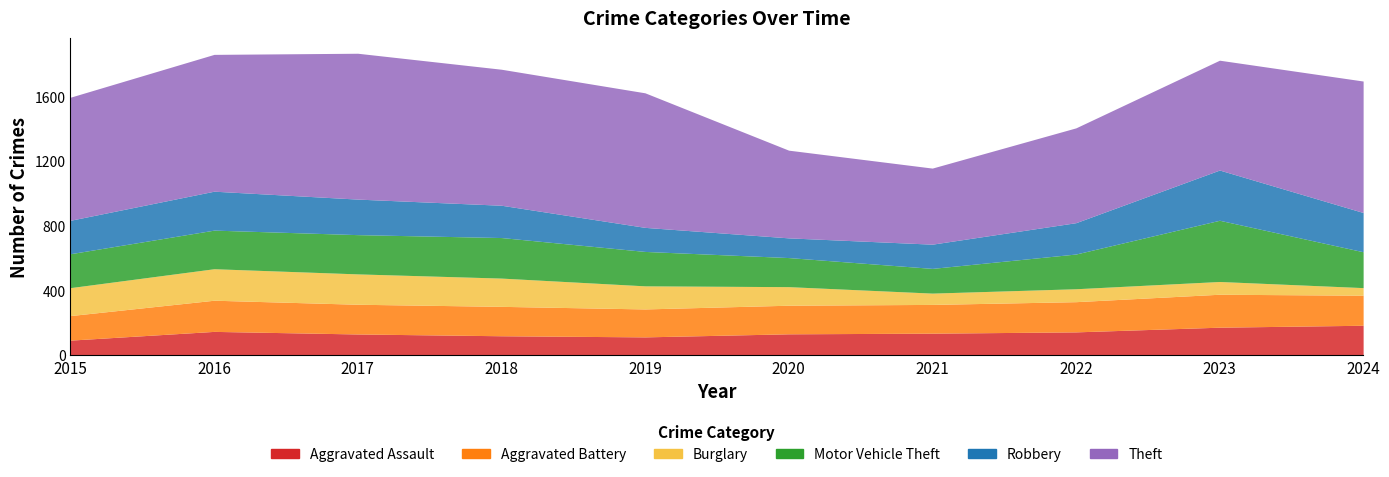

True or false: Motor Vehicle Theft and Theft cross at least once.

False